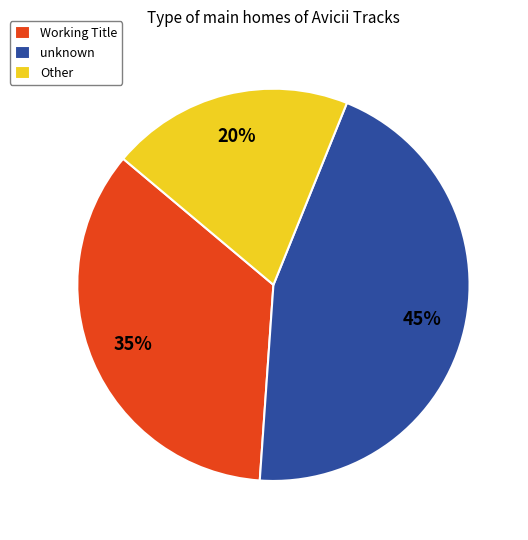

To the nearest percent, what percentage of the pie is unknown?

45%